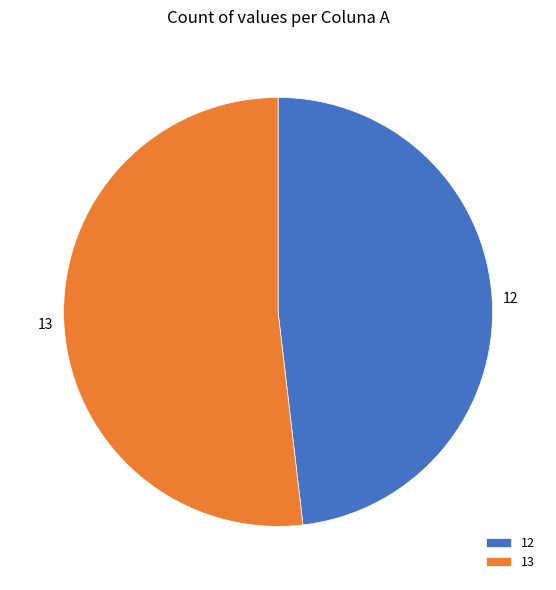

How many segments does this pie chart have?

2